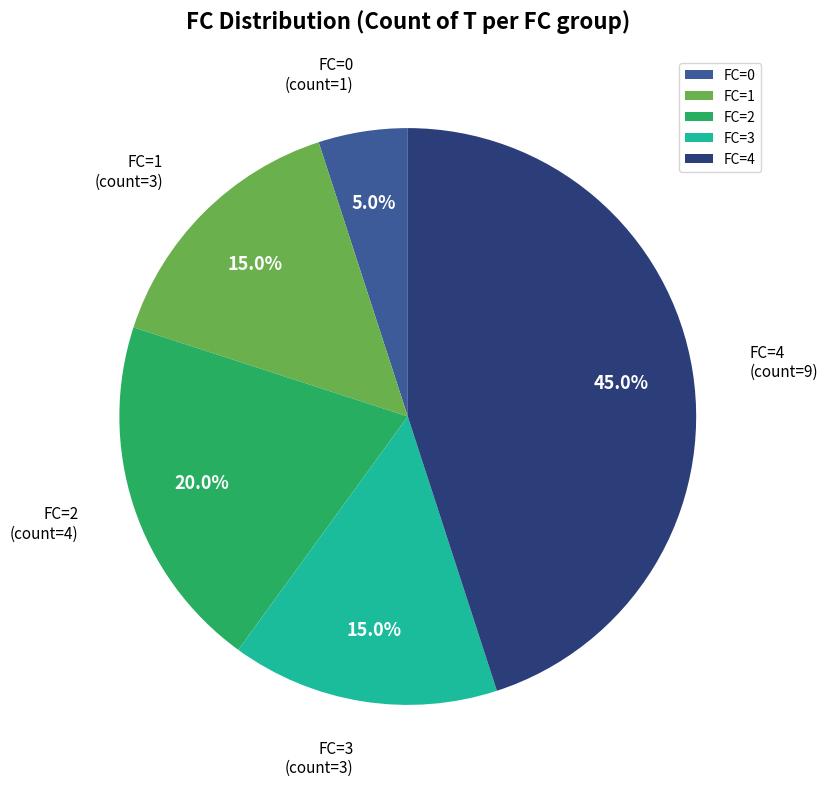

To the nearest percent, what is the combined percentage of FC=2 and FC=4?

65%